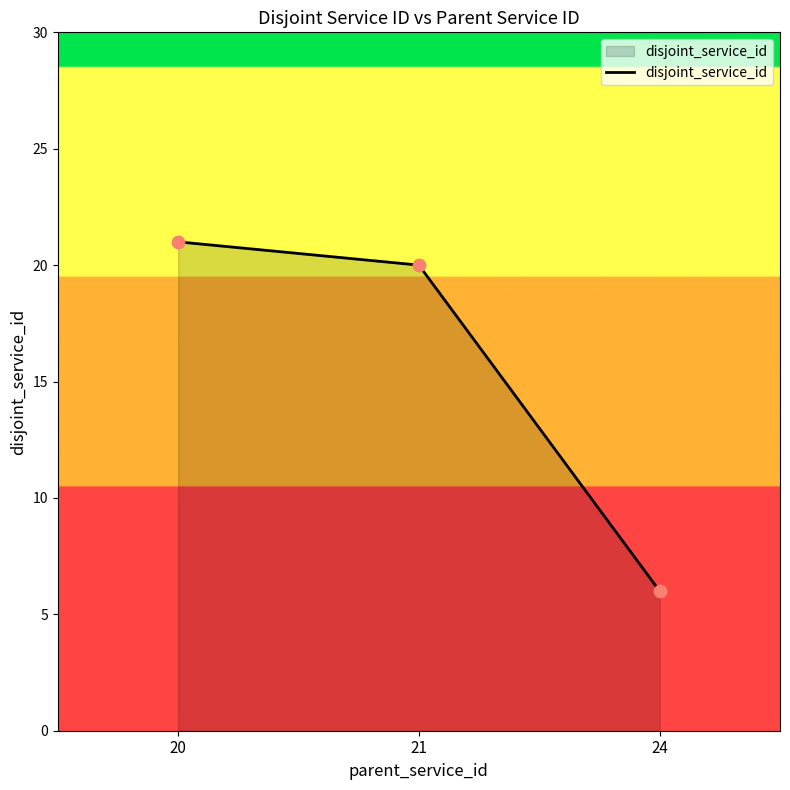

Approximately how many times larger is the value at 24 compared to 20?

0.3